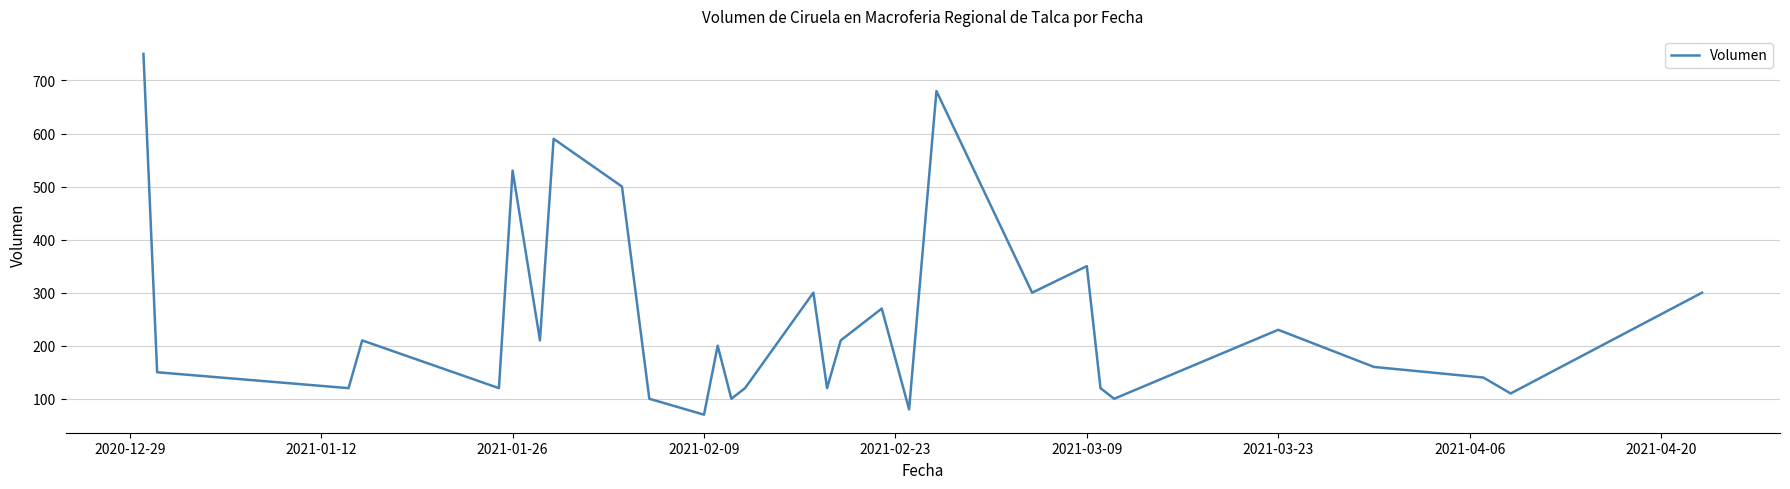

What is the minimum value shown in the chart?

70